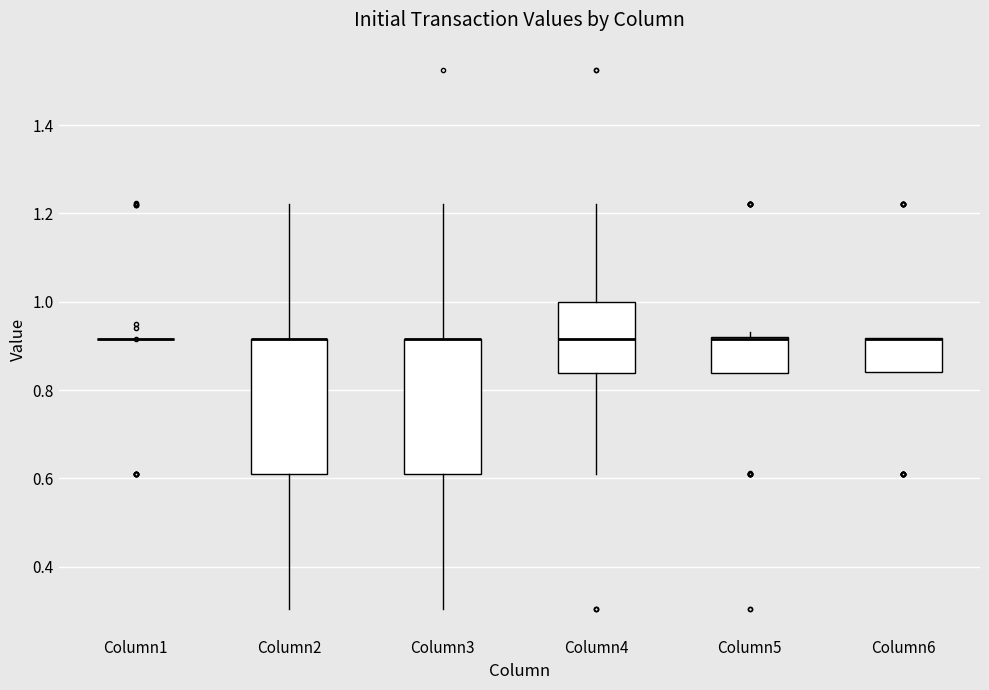

Reading left to right, transcribe this box plot: for each box, give where its median line is, the range the box spans, and where its two whiskers end, as read against the y-axis. The values are not printed on the chart, so give them approximately, as read against the axis.

Column1: box collapsed to a line at 0.92, whiskers 0.92 to 0.92
Column2: median 0.92 (drawn on the box's upper edge), box 0.62 to 0.92, whiskers 0.30 to 1.22
Column3: median 0.92 (drawn on the box's upper edge), box 0.62 to 0.92, whiskers 0.30 to 1.22
Column4: median 0.92, box 0.84 to 1.00, whiskers 0.62 to 1.22
Column5: median 0.92 (drawn on the box's upper edge), box 0.84 to 0.92, whiskers 0.84 to 0.94
Column6: median 0.92 (drawn on the box's upper edge), box 0.84 to 0.92, whiskers 0.84 to 0.92